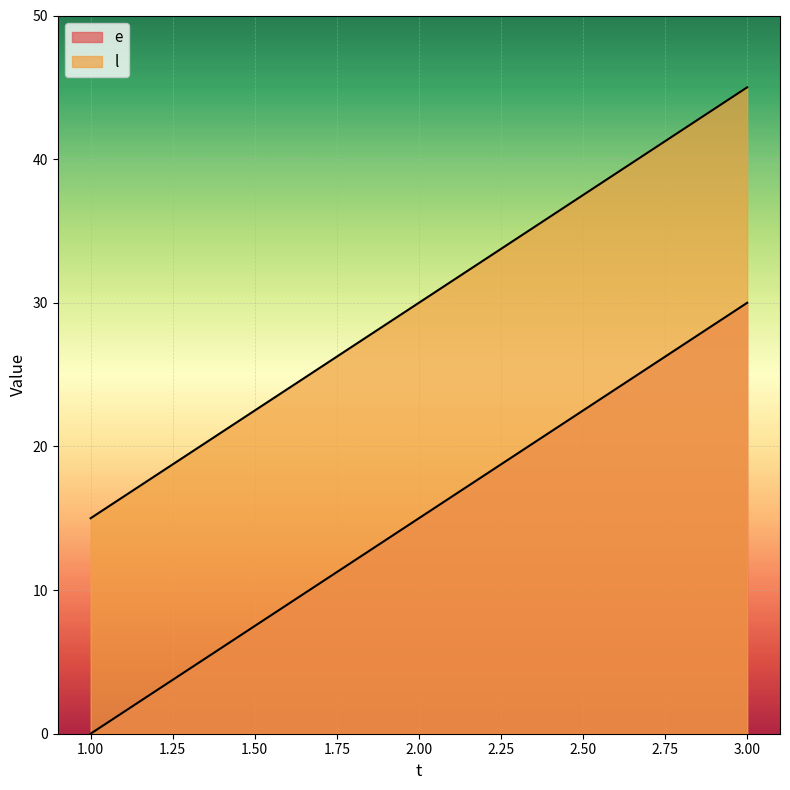

What is the spread (max minus min) of values at 1?

15